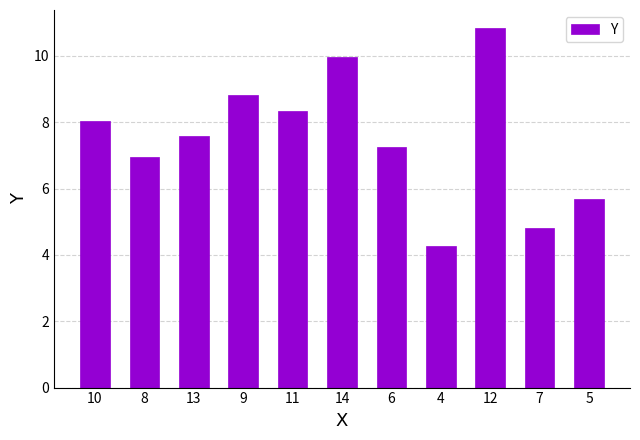

The value at 4 is 4.3. True or false?

True